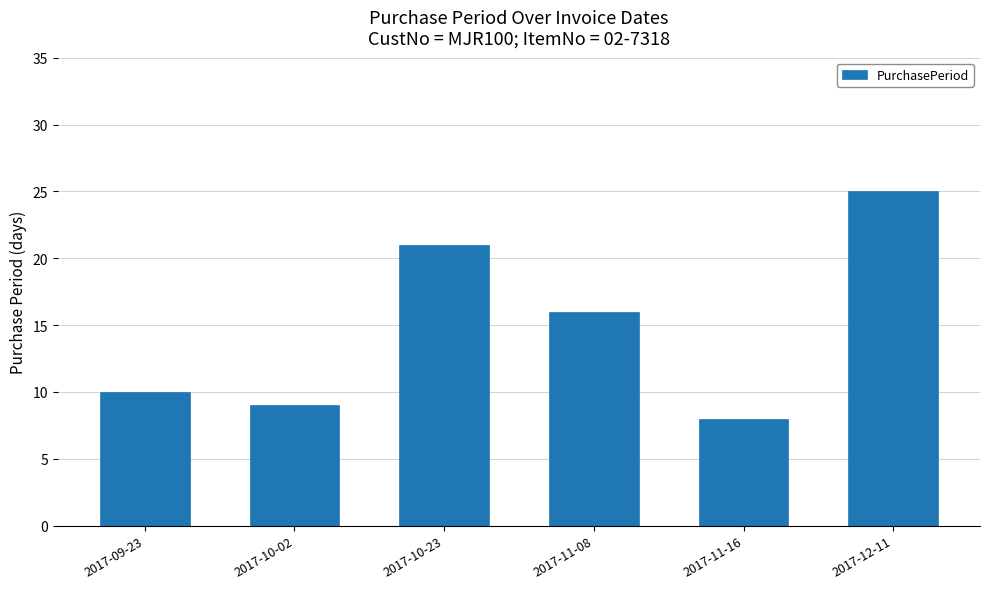

Is it true that the value at 2017-12-11 is 25?

True